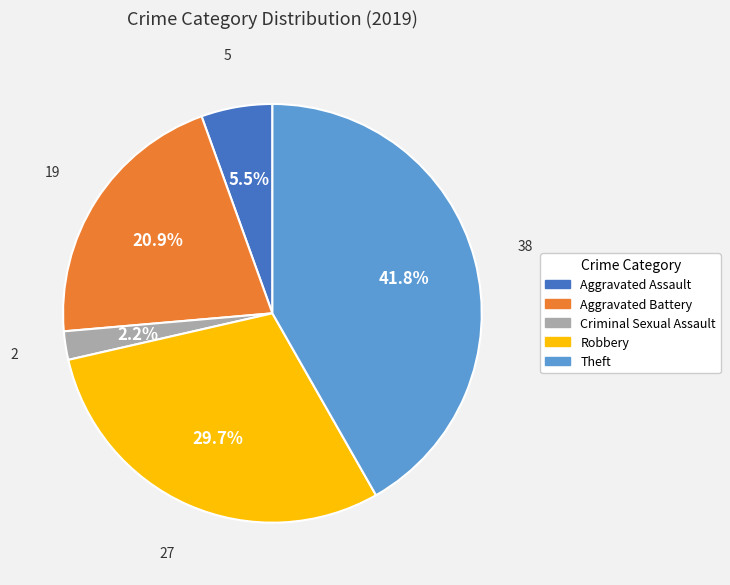

Count the number of slices in the pie.

5